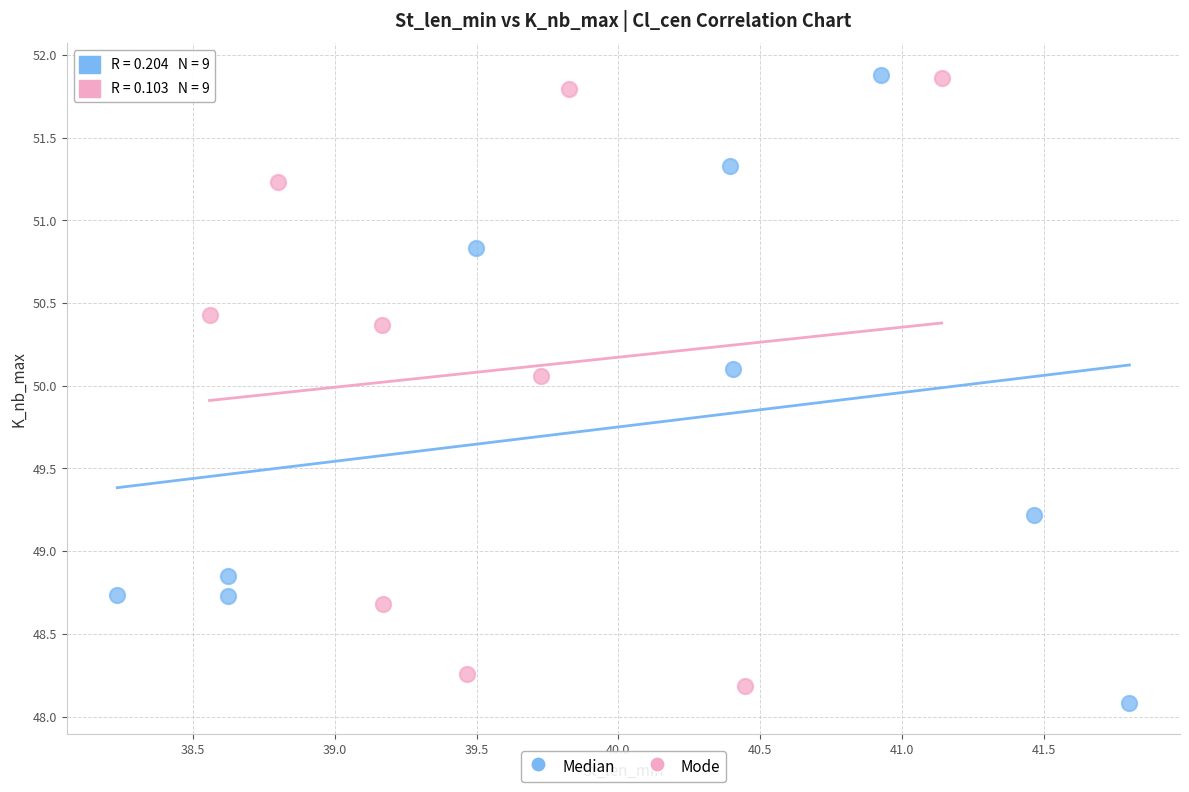

What are all the series names shown in the legend?

Median, Mode